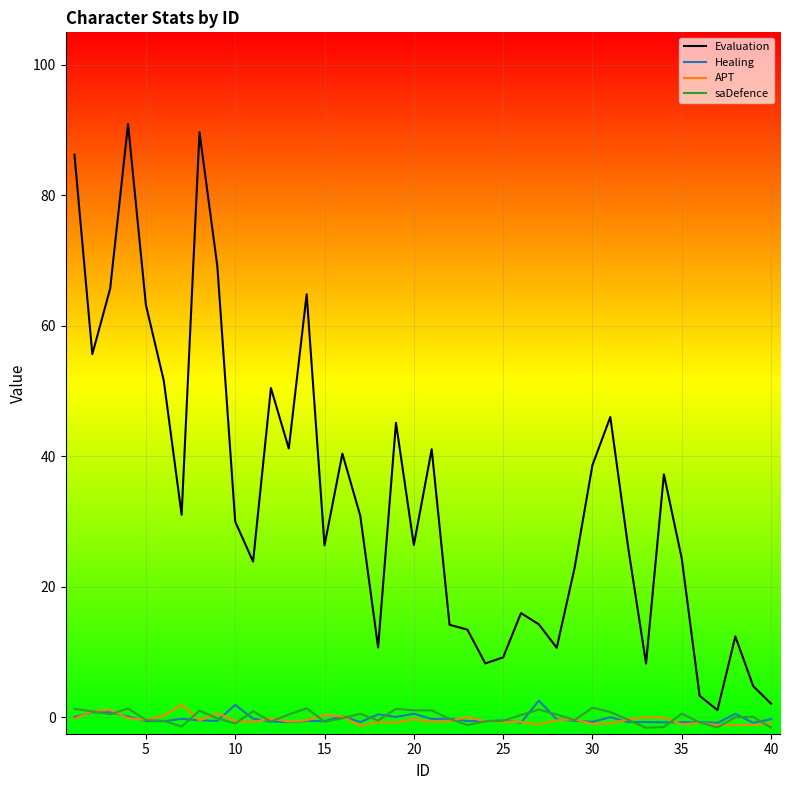

Which series has the largest total across all categories?

Evaluation